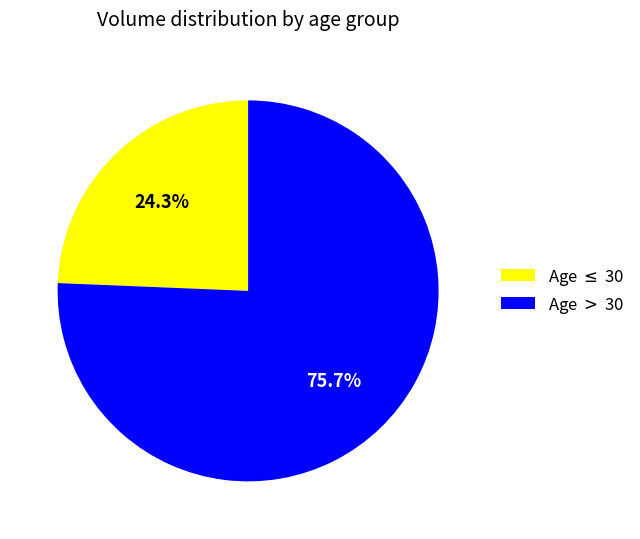

Is there a majority slice in this chart?

Yes